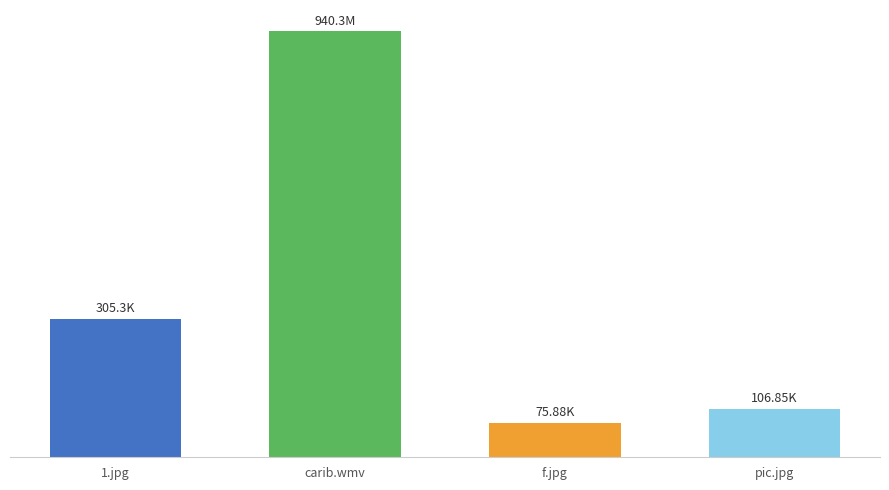

List the labels in order of value, largest first.

carib.wmv, 1.jpg, pic.jpg, f.jpg